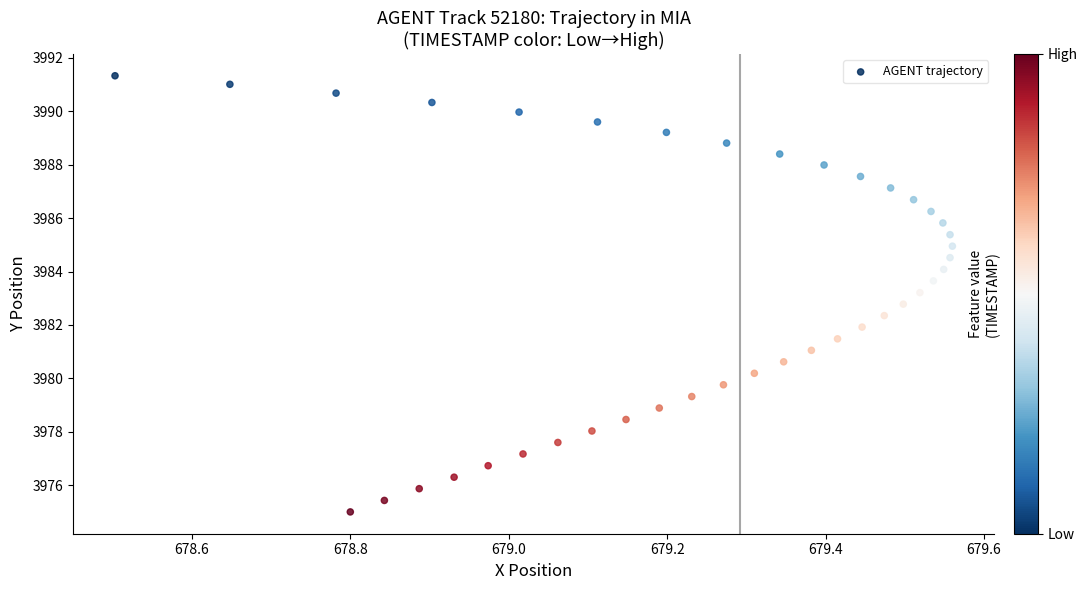

What is the range of X values (max minus min)?

1.1